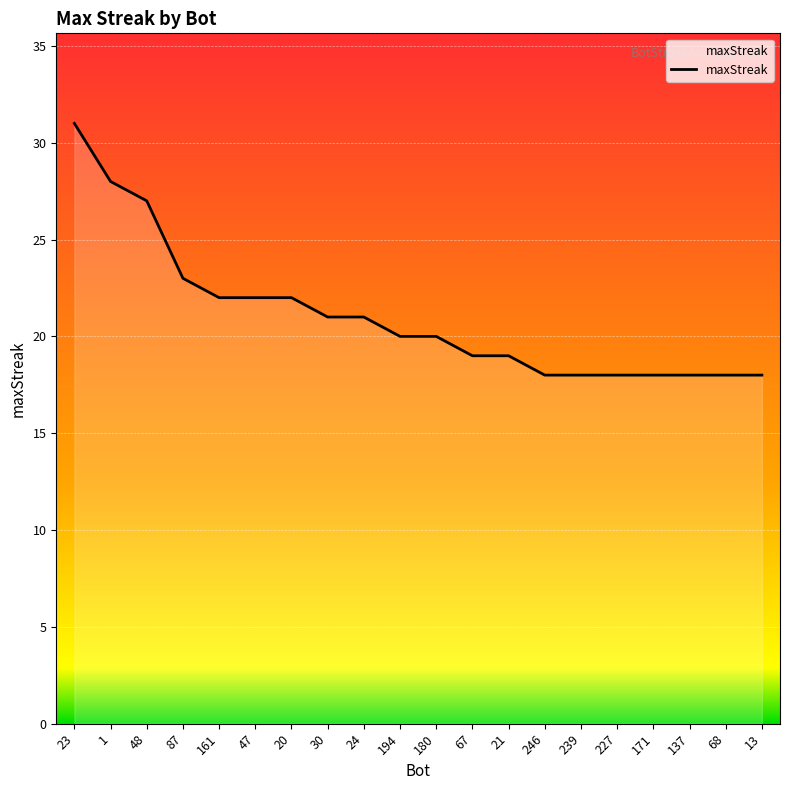

What is the average value?

21